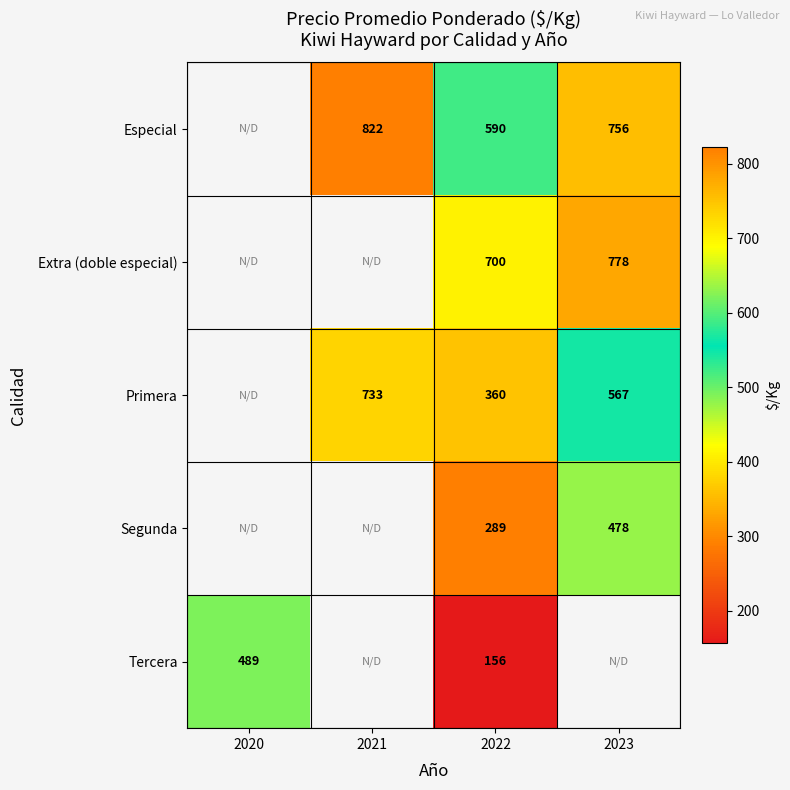

True or false: Segunda has a value of 825 at 2023.

False